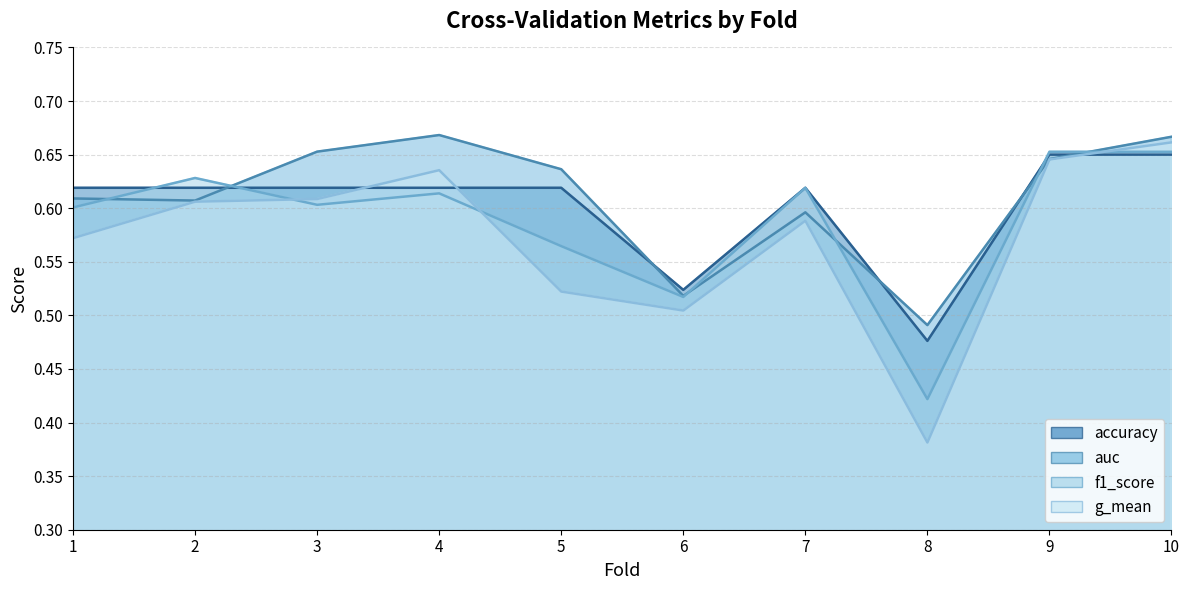

Is it true that f1_score equals 0.9 at 9?

False